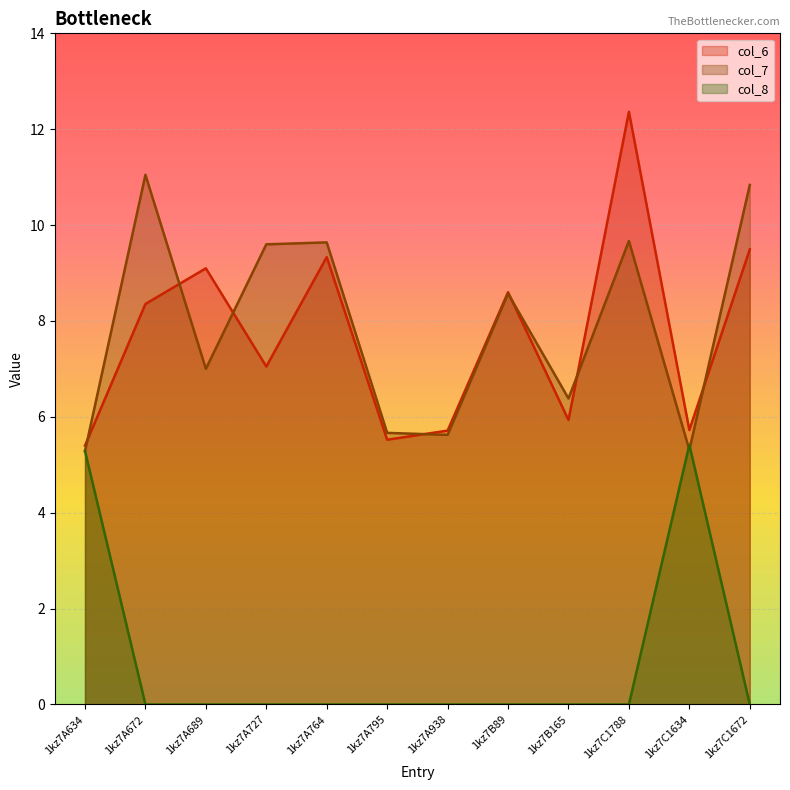

What is the difference between the highest and lowest values at 1kz7A938?

5.7